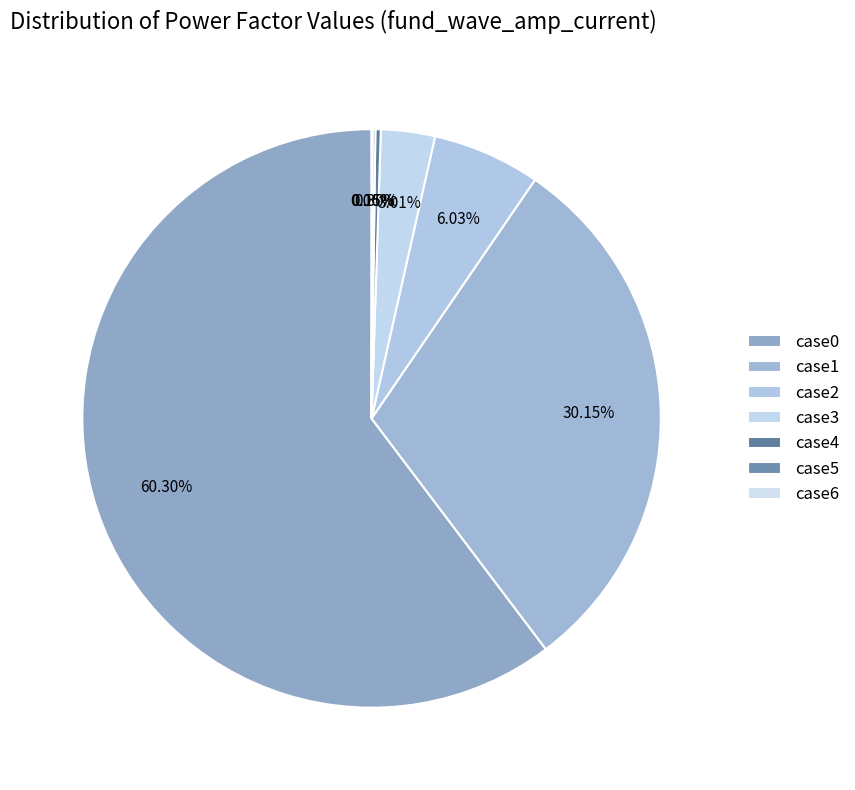

How much of the chart is everything except case6?

99.9%